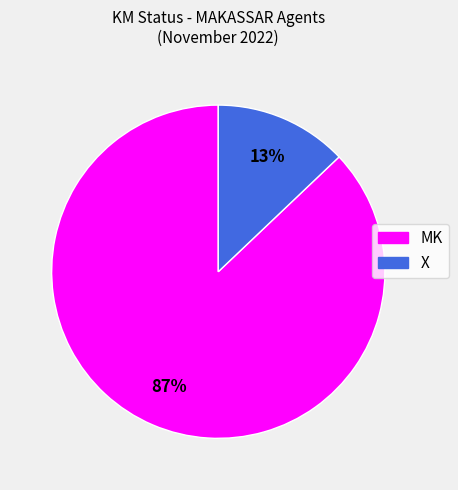

Is there a majority slice in this chart?

Yes